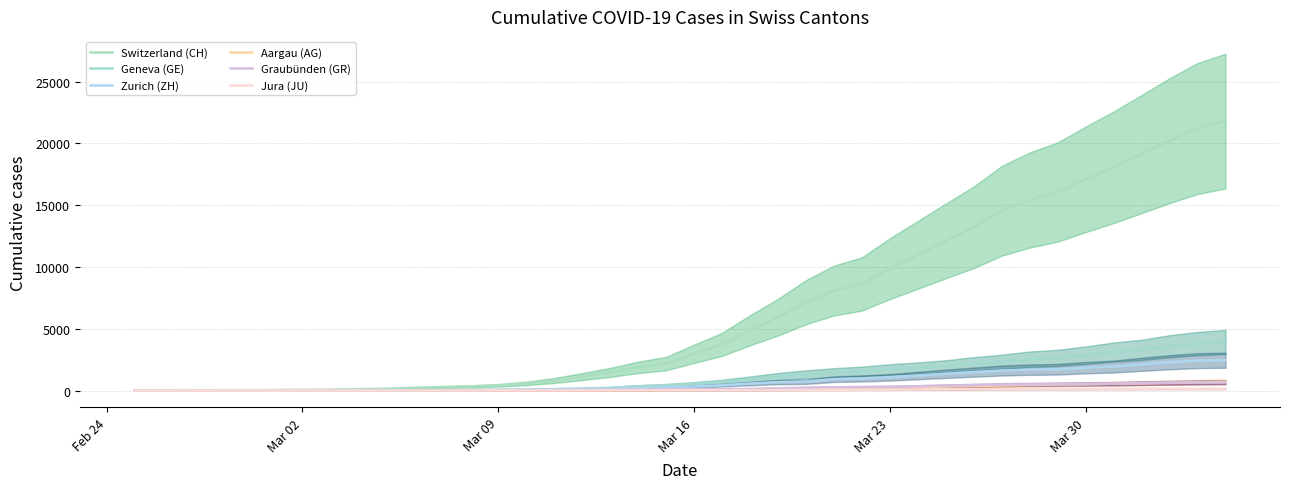

Is this an area chart (filled region under the line)?

No